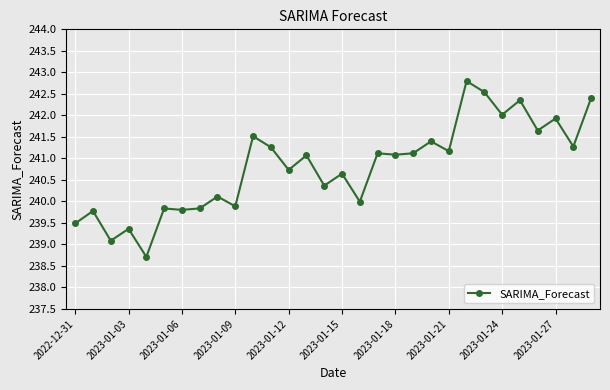

What is the value of the 23rd point from the left?

242.8